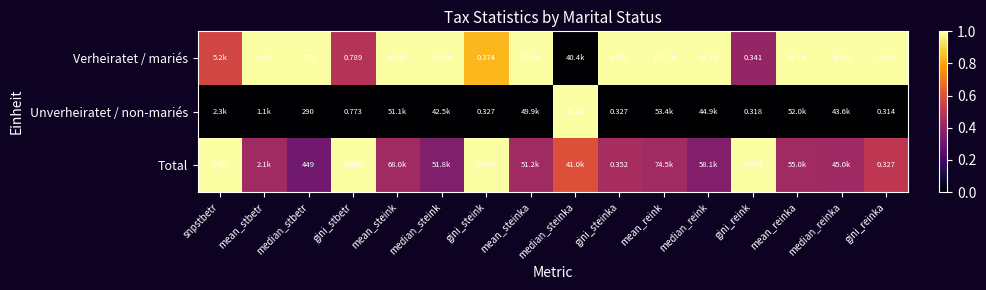

At gini_steinka, list the series in order from largest to smallest.

Verheiratet / mariés, Total, Unverheiratet / non-mariés